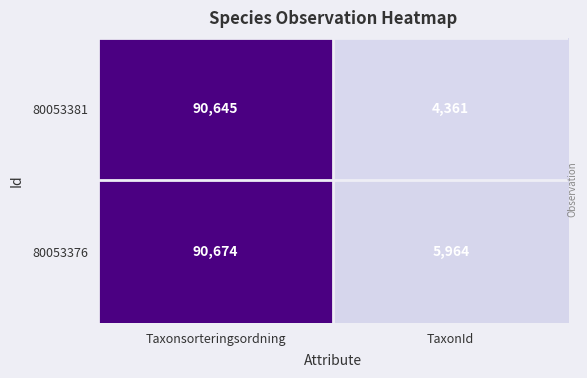

What is the greatest value displayed?

90674